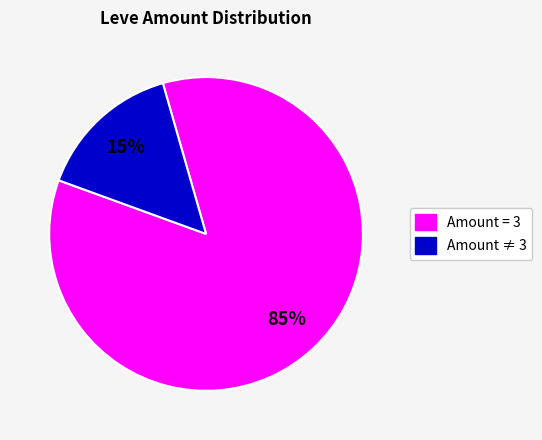

To the nearest percent, what is the average slice percentage?

50%